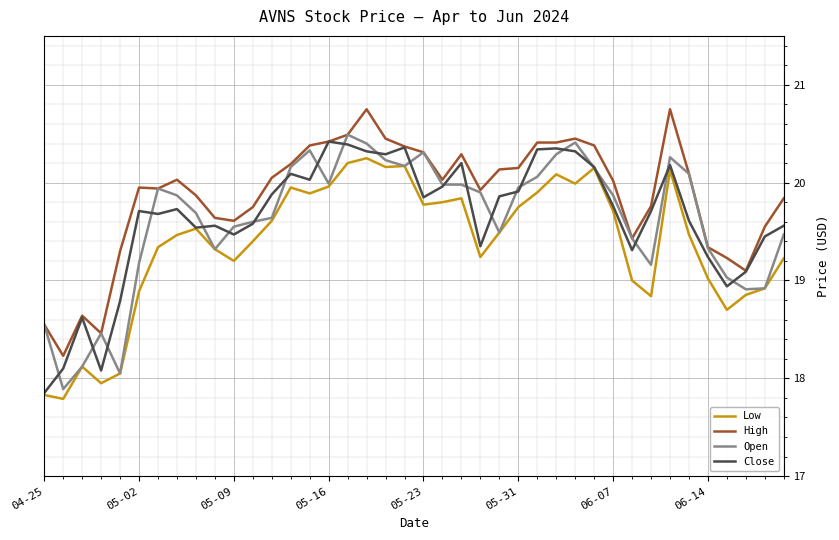

True or false: Low and High cross at least once.

False